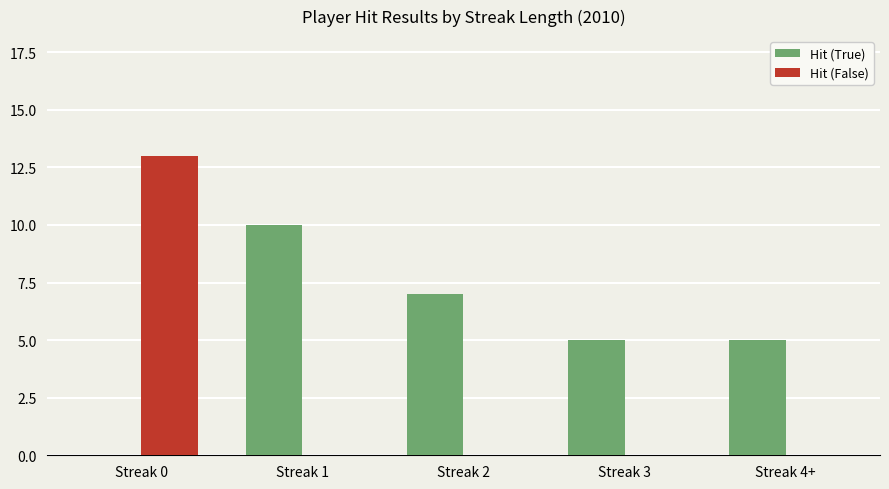

Is the value of Hit (False) at Streak 2 greater than the value of Hit (True) at Streak 3?

No